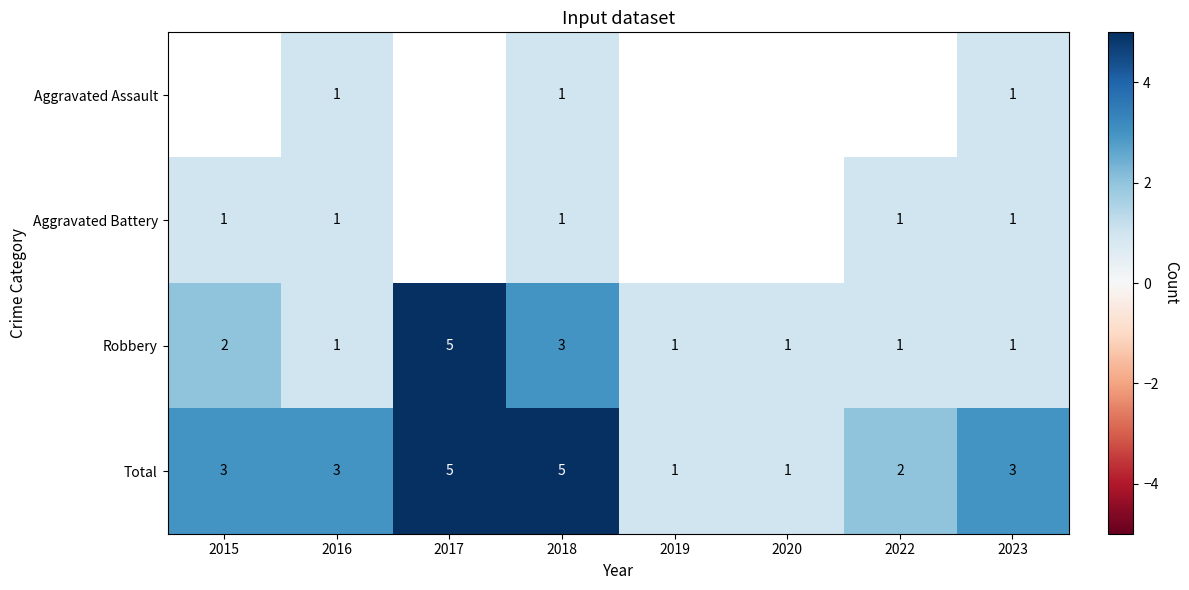

The value of Total at 2023 is 1. True or false?

False